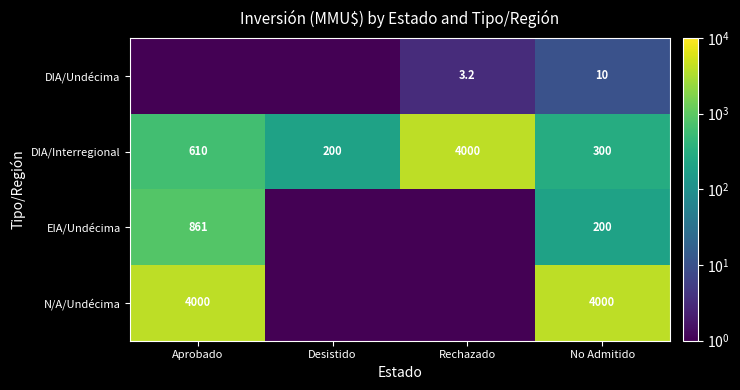

What is the difference between the EIA/Undécima values at Aprobado and No Admitido?

661.0